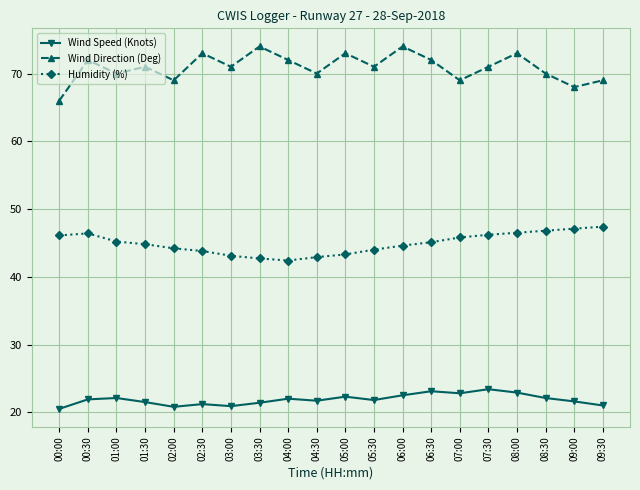

What is the lowest value of the Wind Speed (Knots) series?

20.5